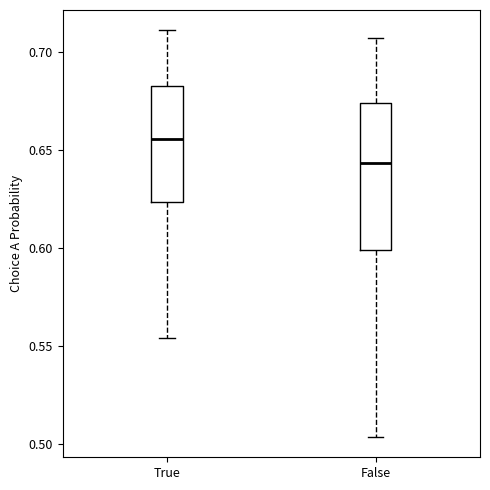

Comparing the boxes themselves (not the whiskers), which one is the tallest?

False